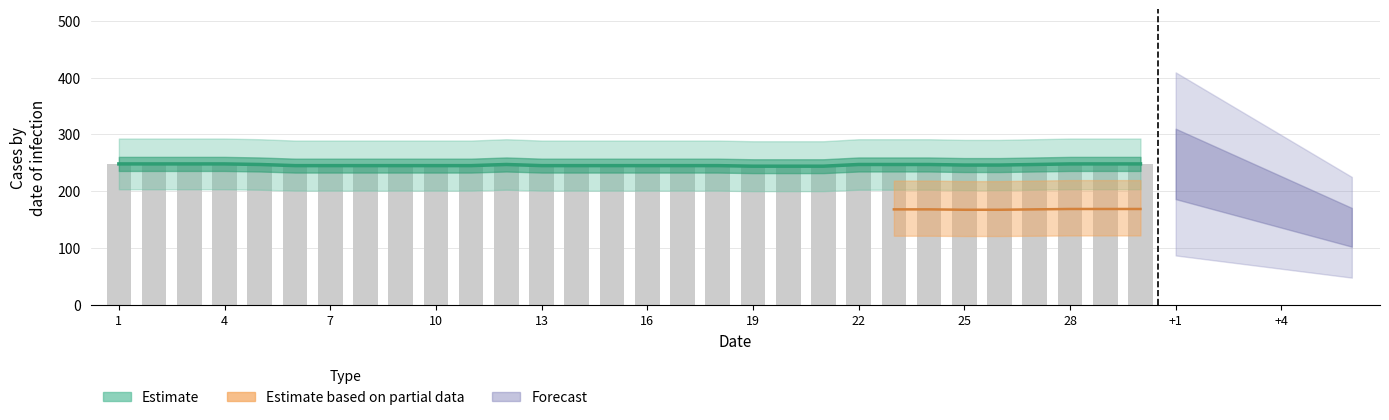

True or false: the data shows 246 at 25.

True